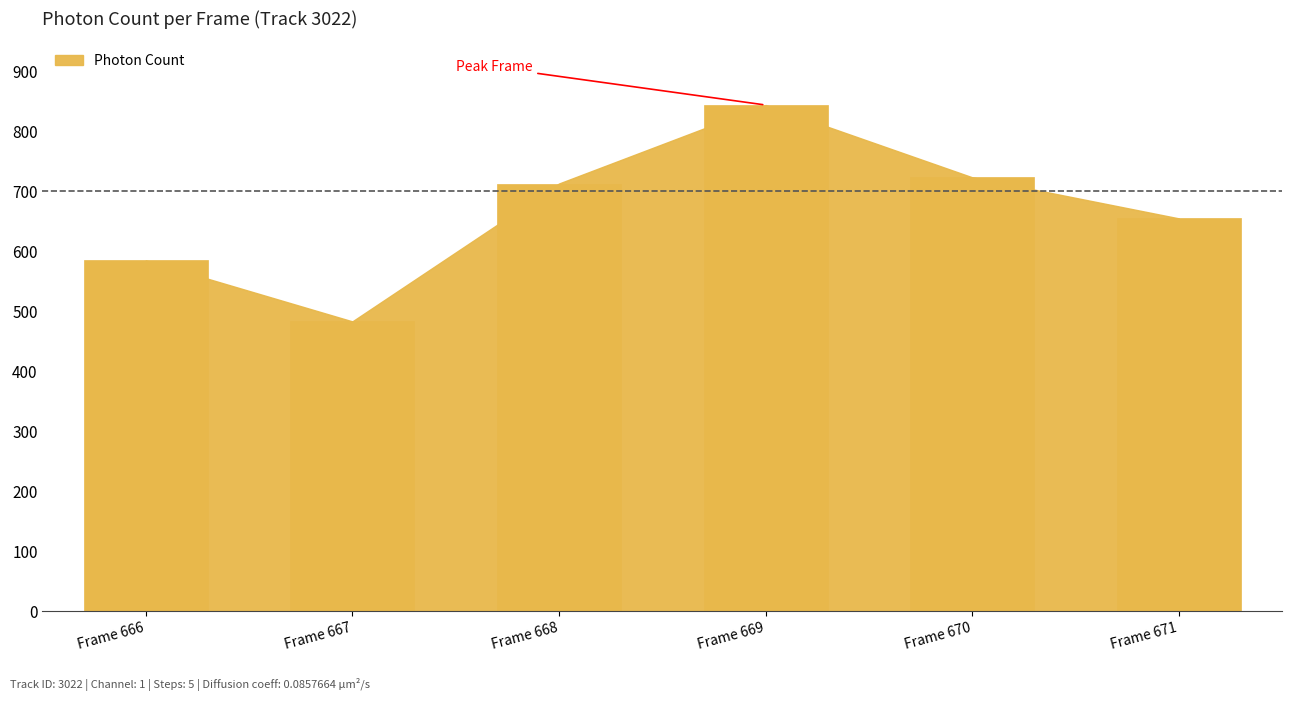

True or false: the data shows 584.8 at Frame 666.

True